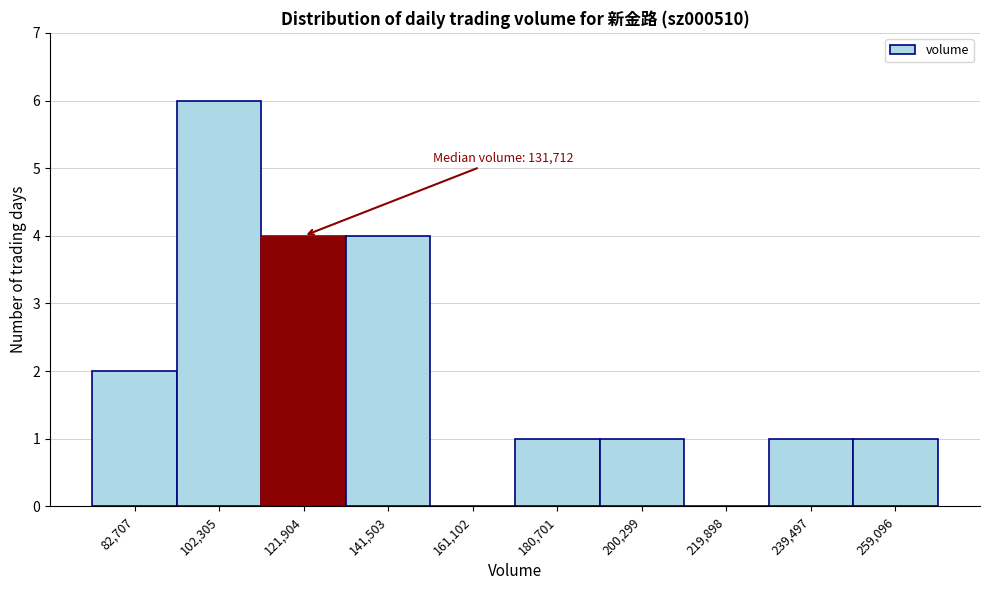

Reading left to right, what are all the values shown in this chart?

82,707=2	102,305=6	121,904=4	141,503=4	161,102=0	180,701=1	200,299=1	219,898=0	239,497=1	259,096=1